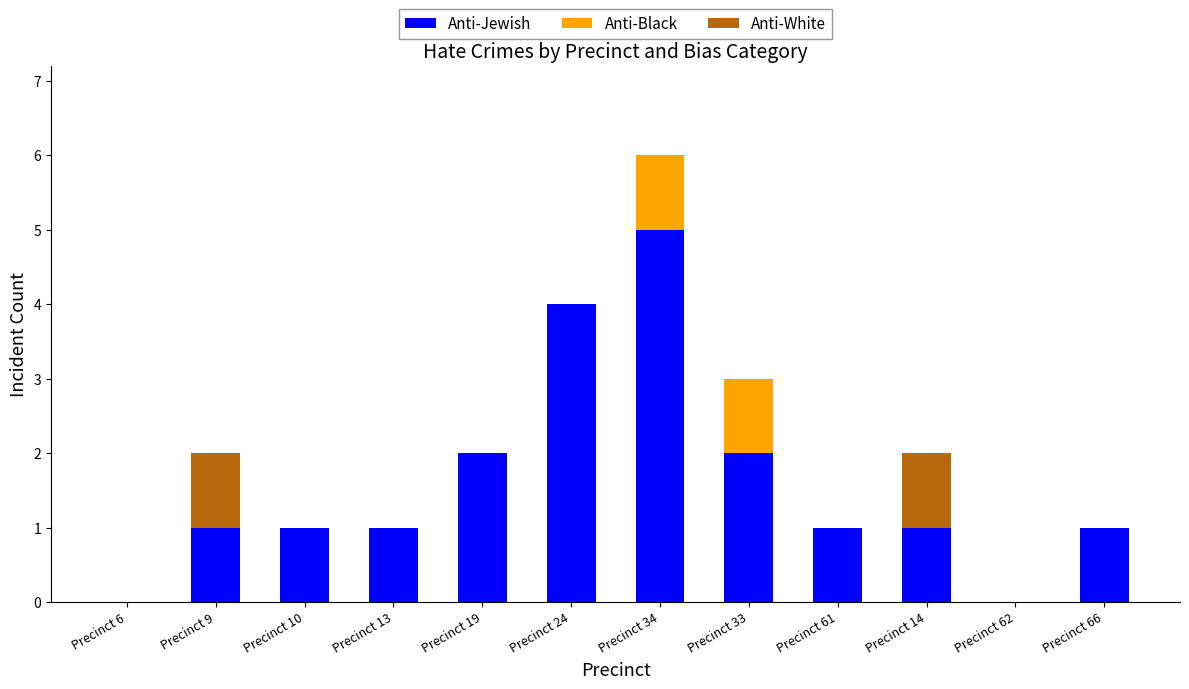

At which category is the sum across all series the highest?

Precinct 34